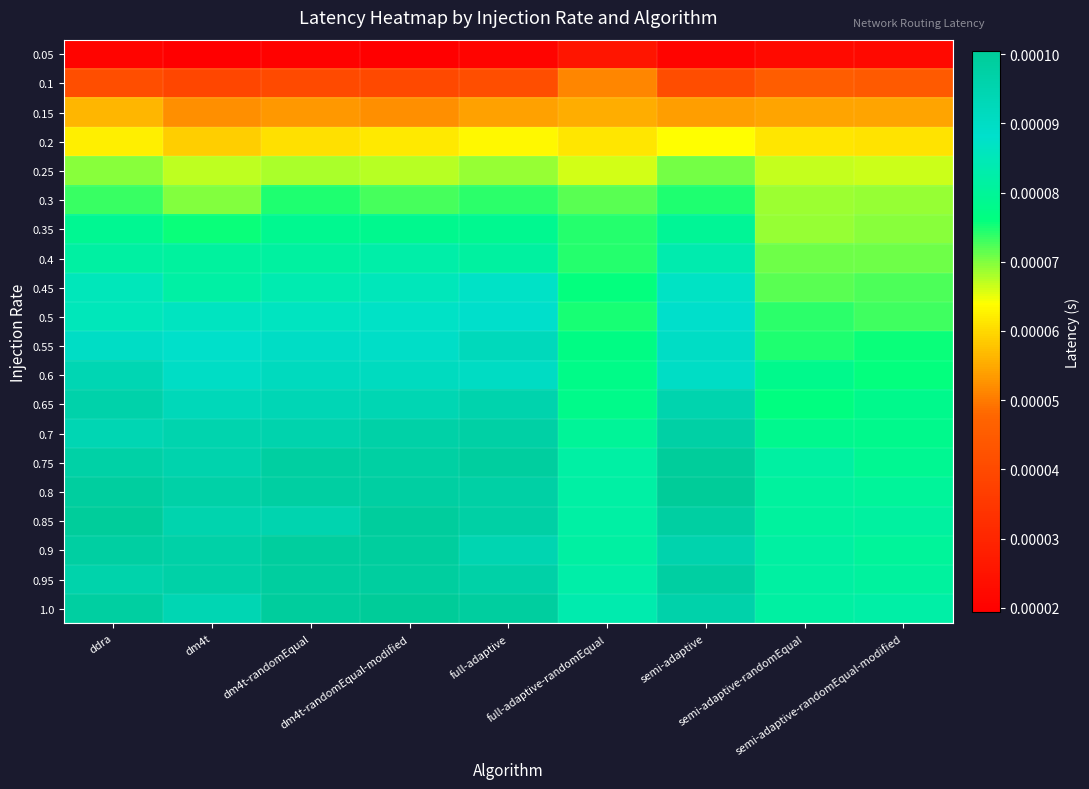

Count the number of data series in this chart.

20